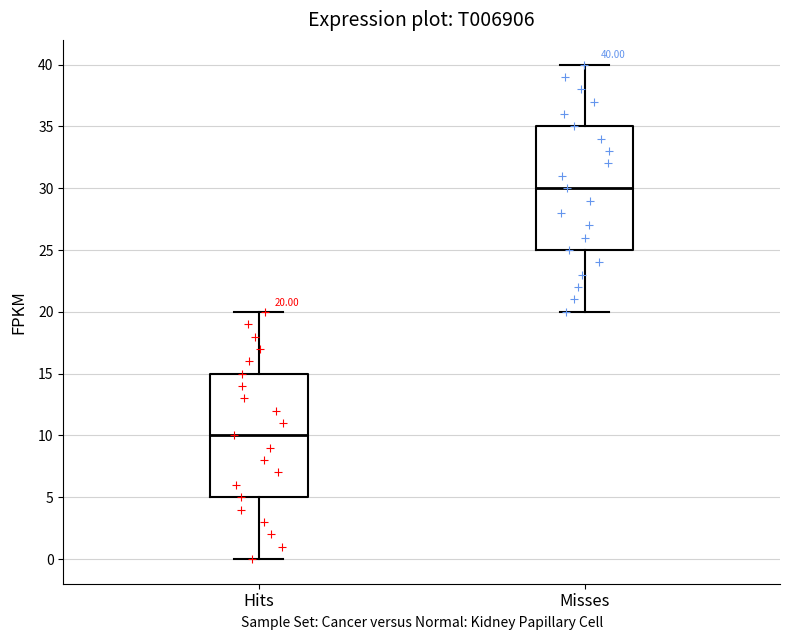

Which box's median line is the highest?

Misses